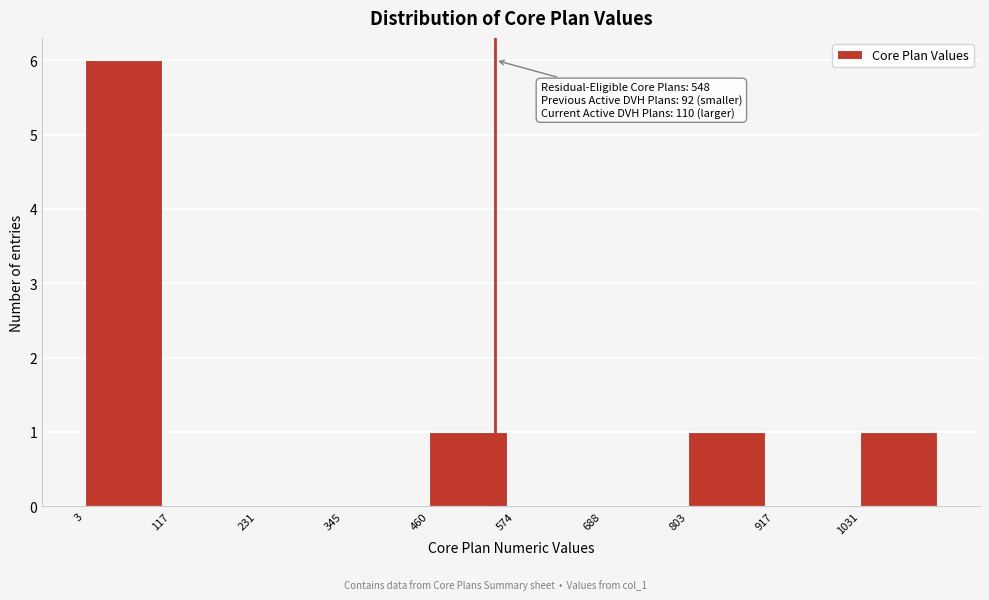

Which range on the x-axis has the tallest bar?

0 to 120